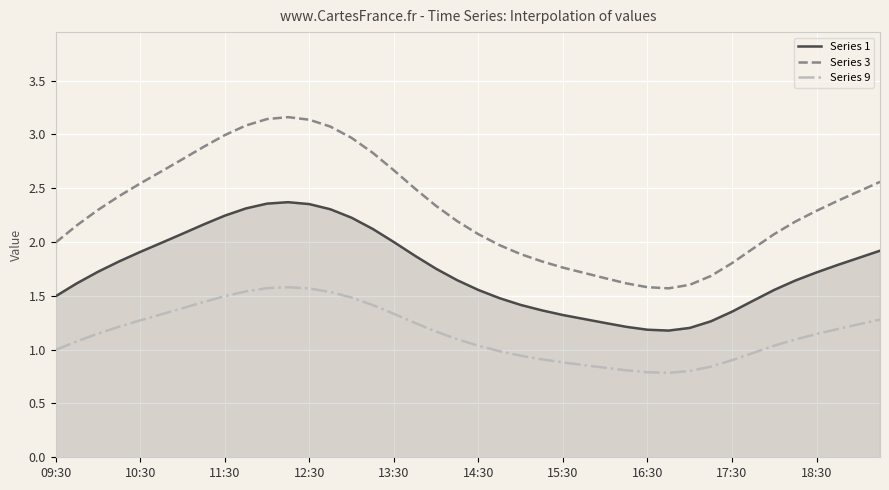

True or false: Series 1 and Series 9 cross at least once.

False